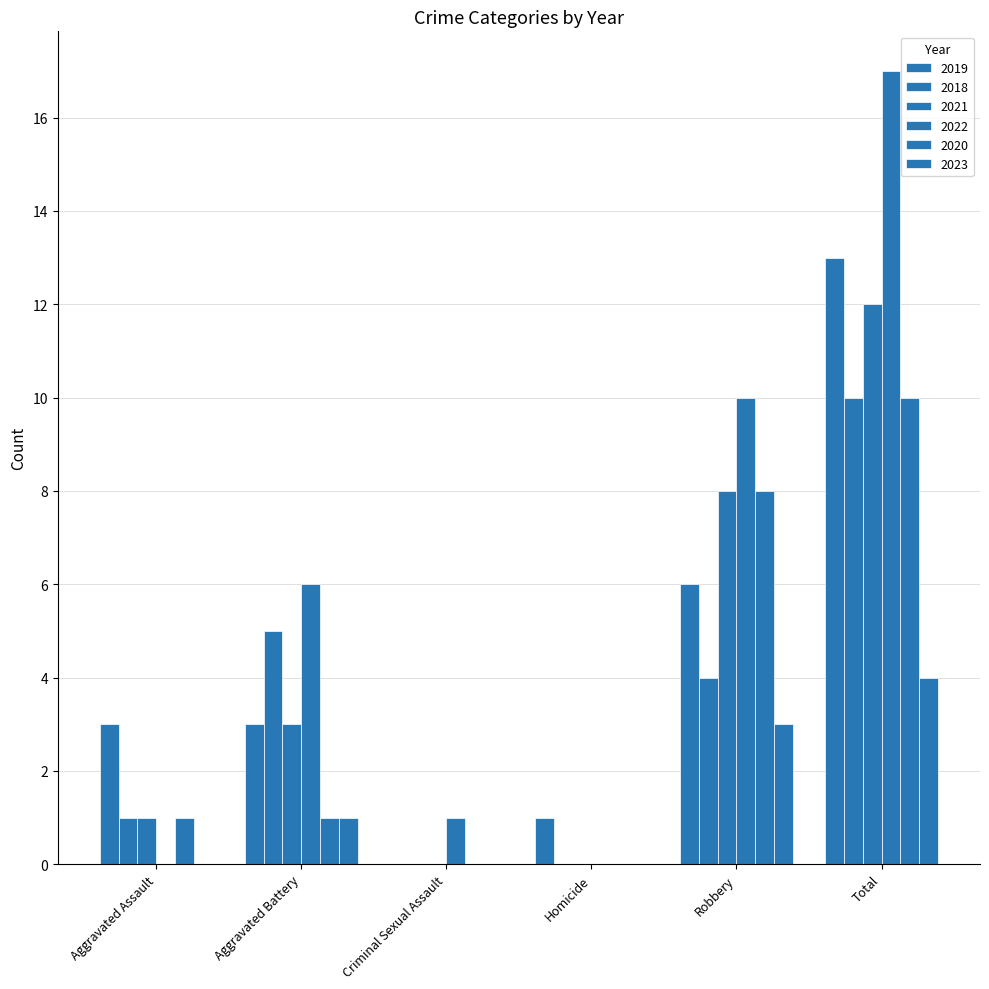

What is the difference between the second highest and second lowest values in the 2020 series?

8